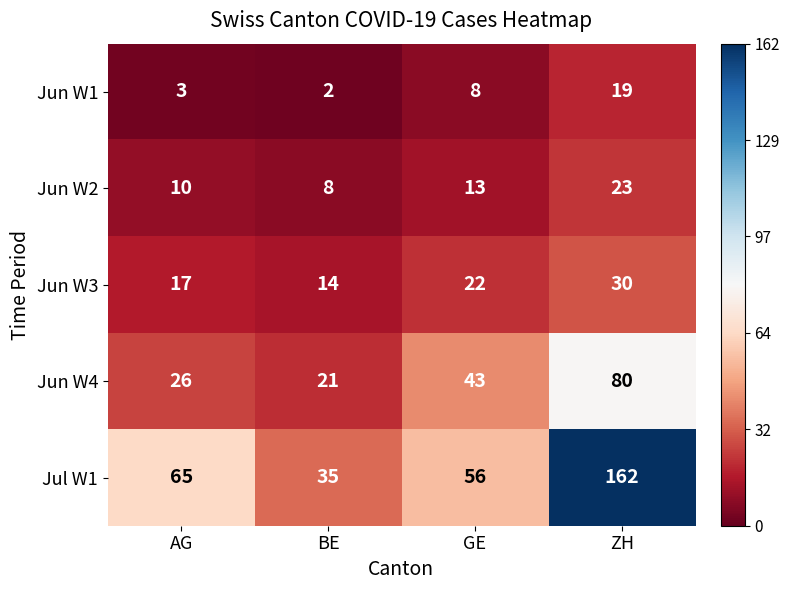

True or false: Jun W3 has a value of 22 at GE.

True